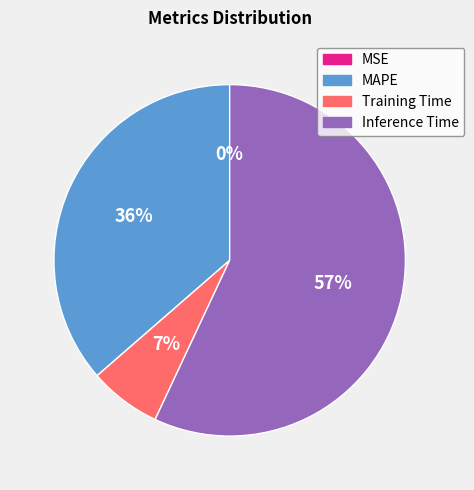

To the nearest percent, what portion does Training Time represent?

7%